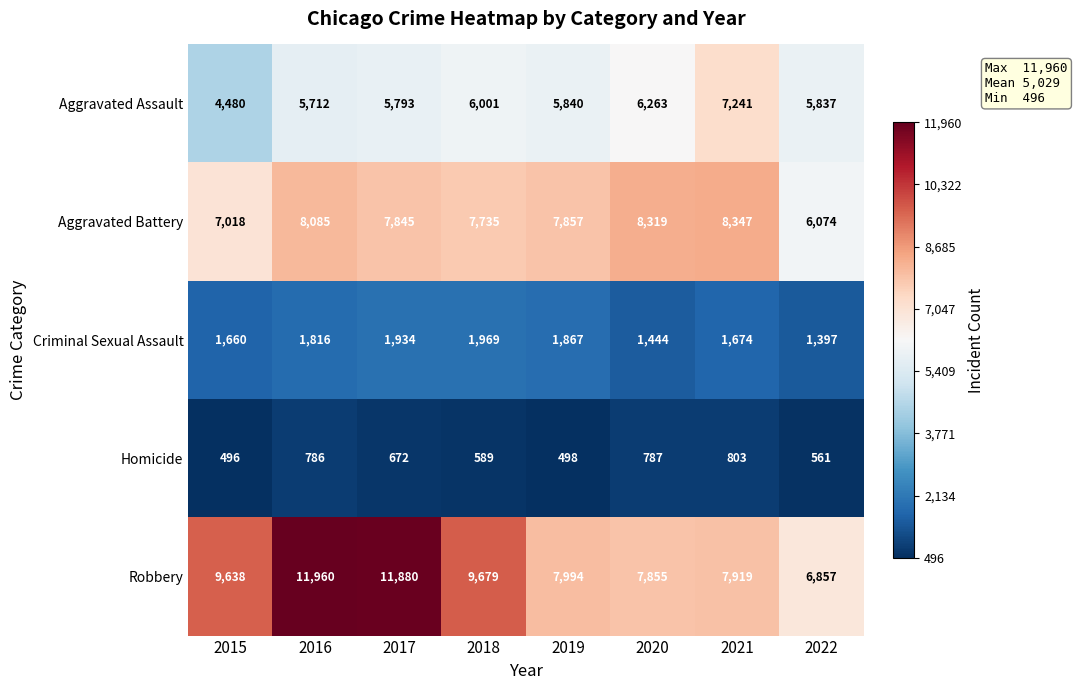

List the series in order of their peak value, highest first.

Robbery, Aggravated Battery, Aggravated Assault, Criminal Sexual Assault, Homicide